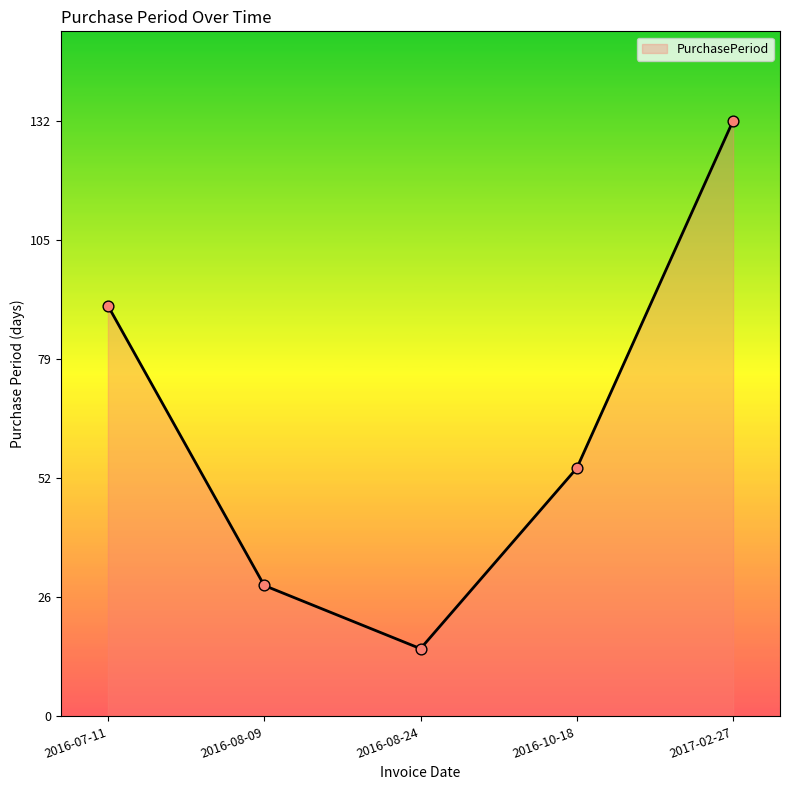

What is the change in value from 2016-07-11 to 2017-02-27?

+41